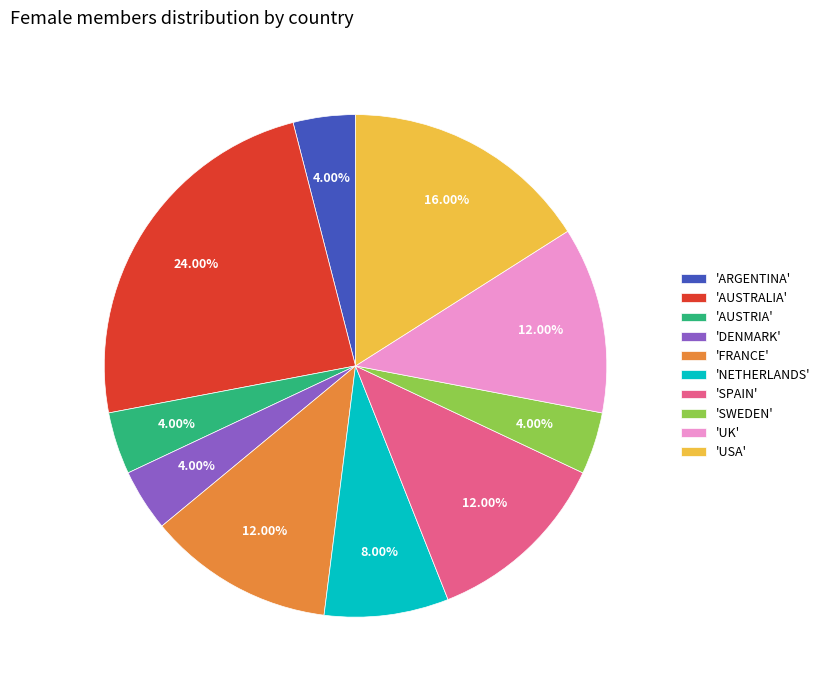

Do 'NETHERLANDS' and 'FRANCE' together represent more than half of the pie?

No